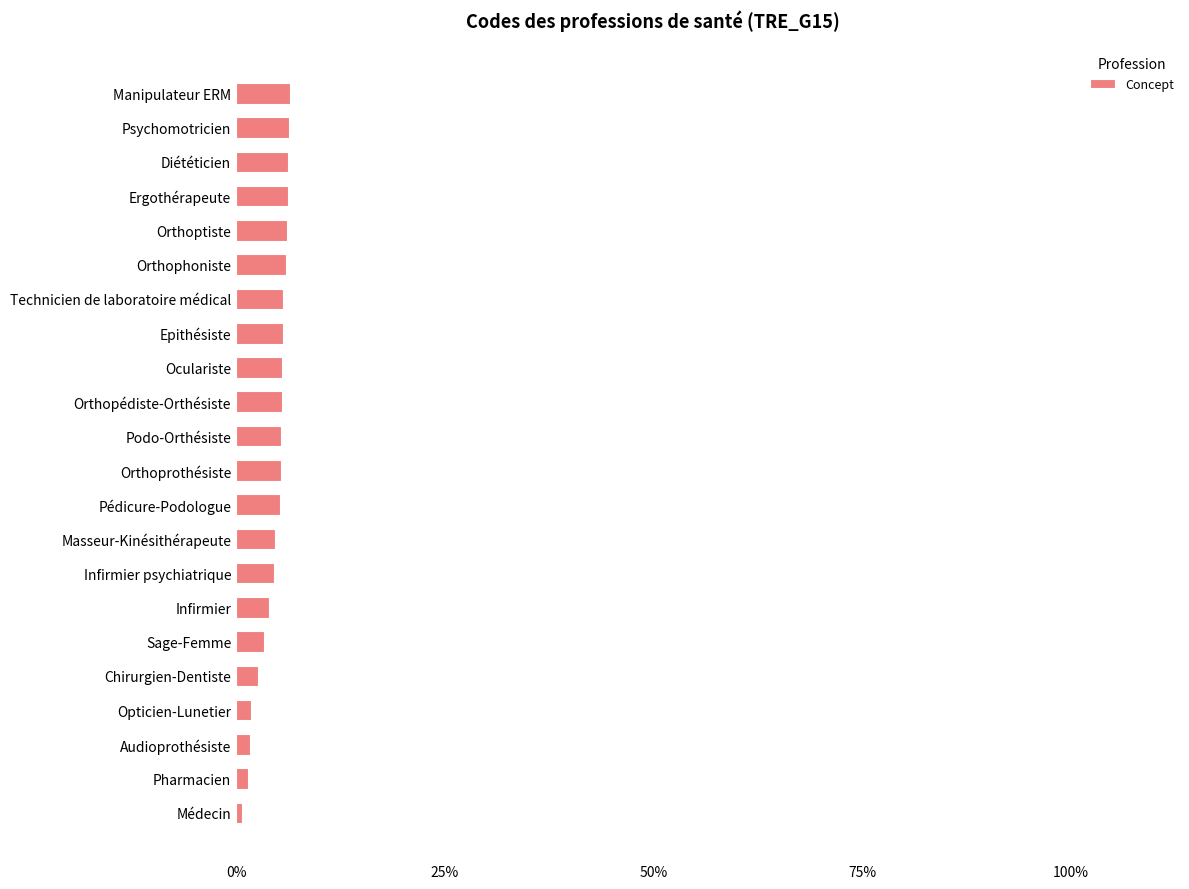

What is the maximum value shown in the chart?

6.4